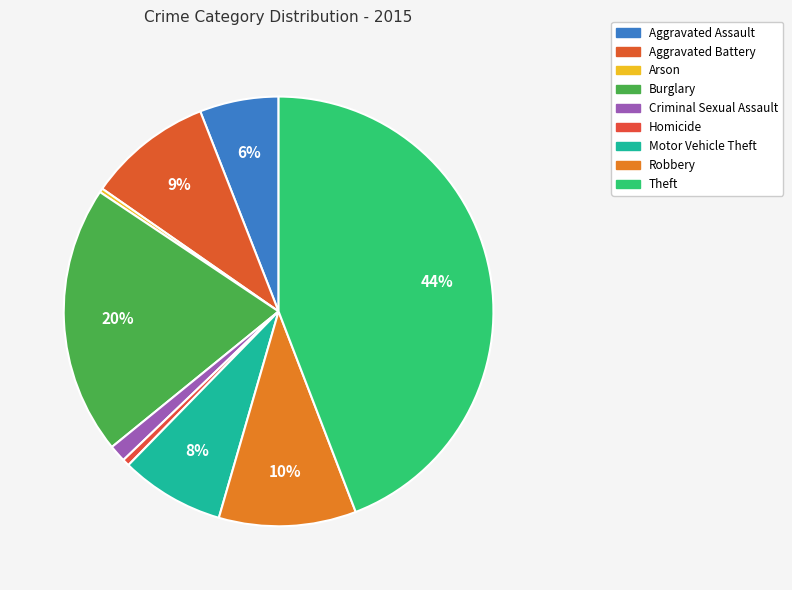

Is there any slice that represents more than half of the pie?

No